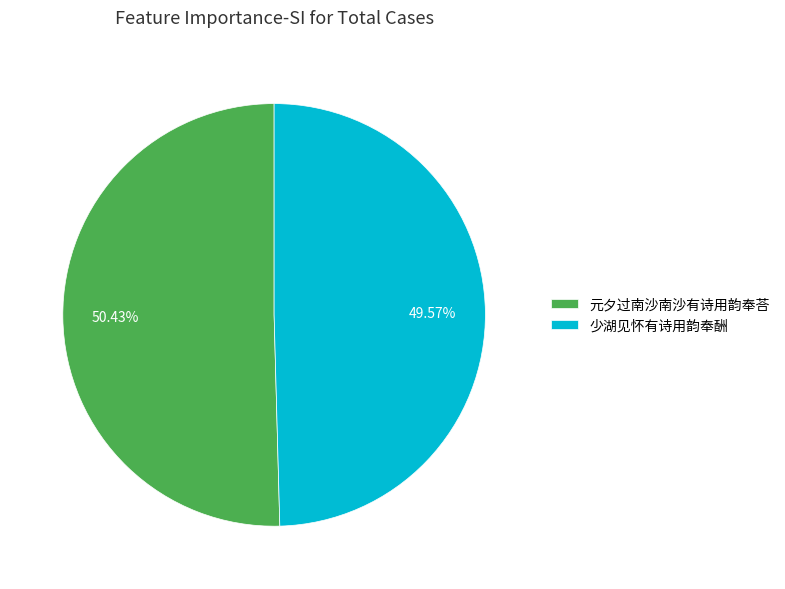

What is the total percentage of 元夕过南沙南沙有诗用韵奉荅 and 少湖见怀有诗用韵奉酬?

100.0%